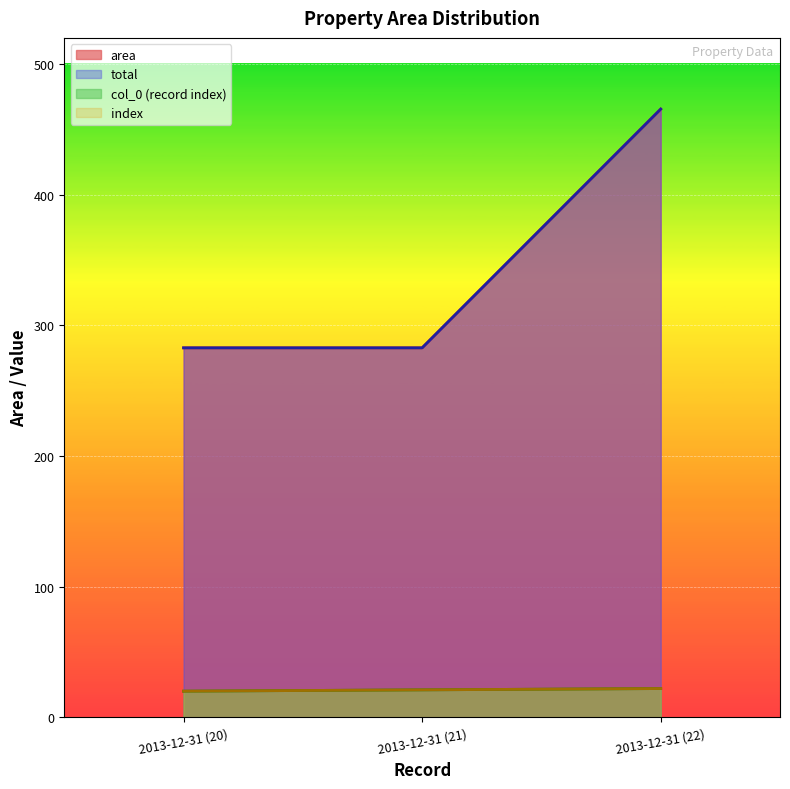

Does the chart display data point markers on the line(s)?

No